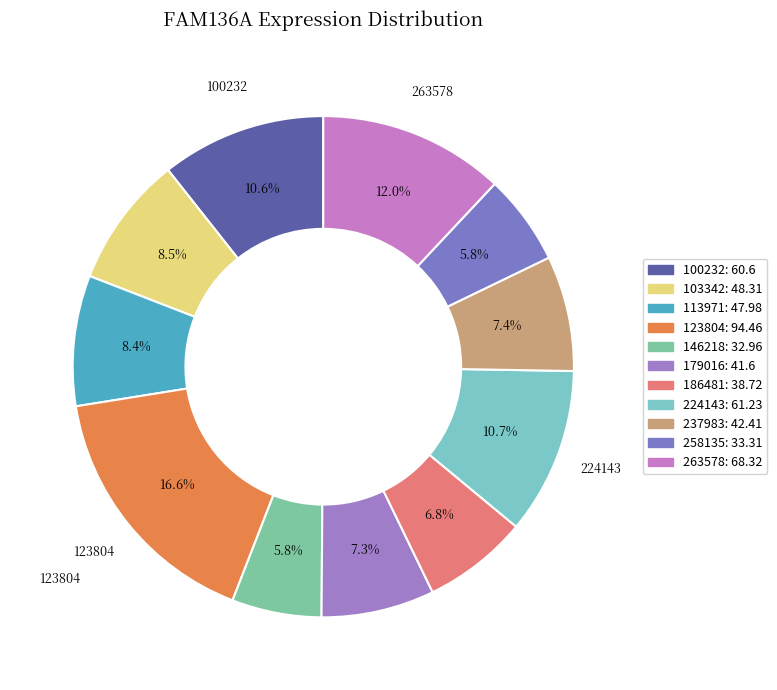

Is 179016 the majority of the pie?

No